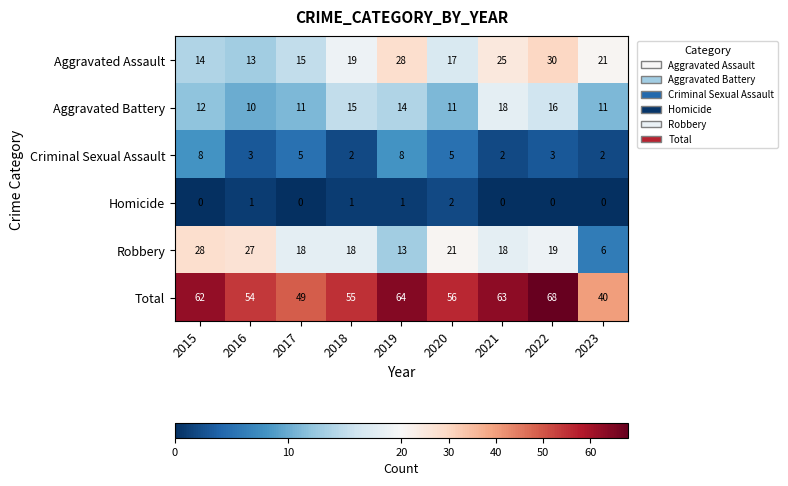

List the series in order of their peak value, lowest first.

Homicide, Criminal Sexual Assault, Aggravated Battery, Robbery, Aggravated Assault, Total